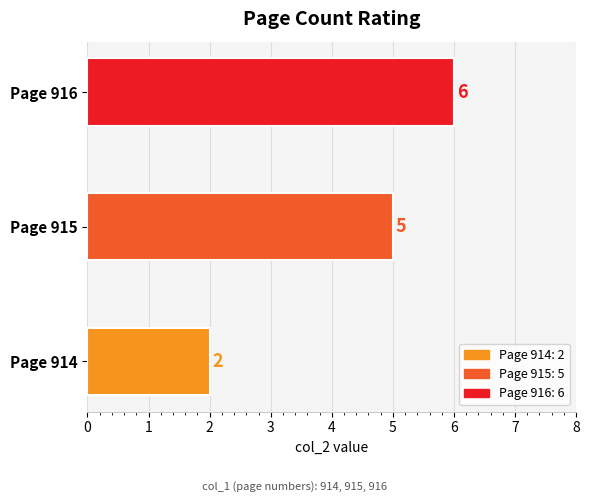

What is the maximum value shown in the chart?

6